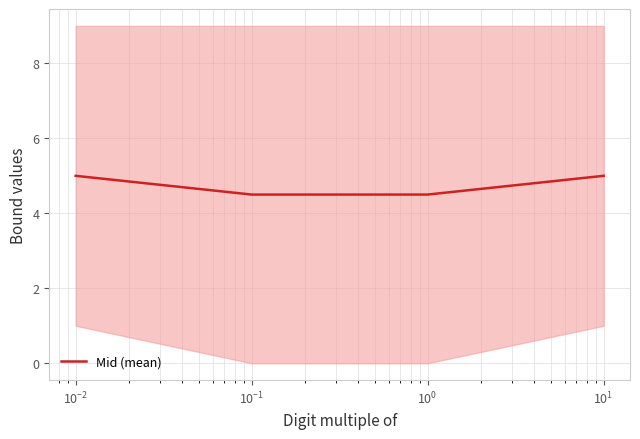

True or false: Mid (mean) has more than 2 interior local peaks.

False